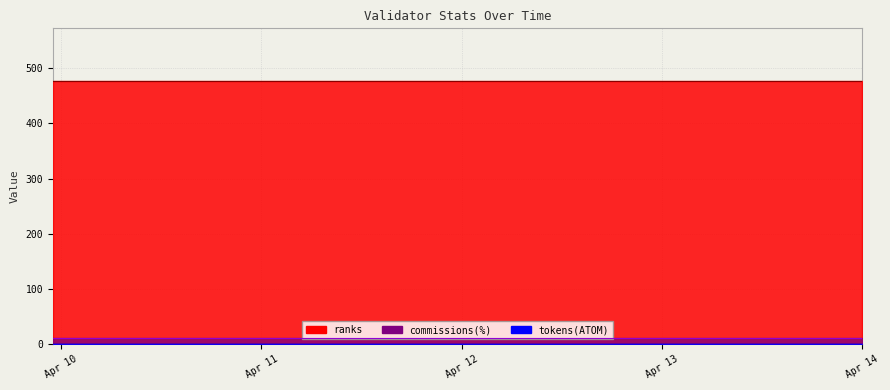

The ranks series shows 477.0 at 3. True or false?

True